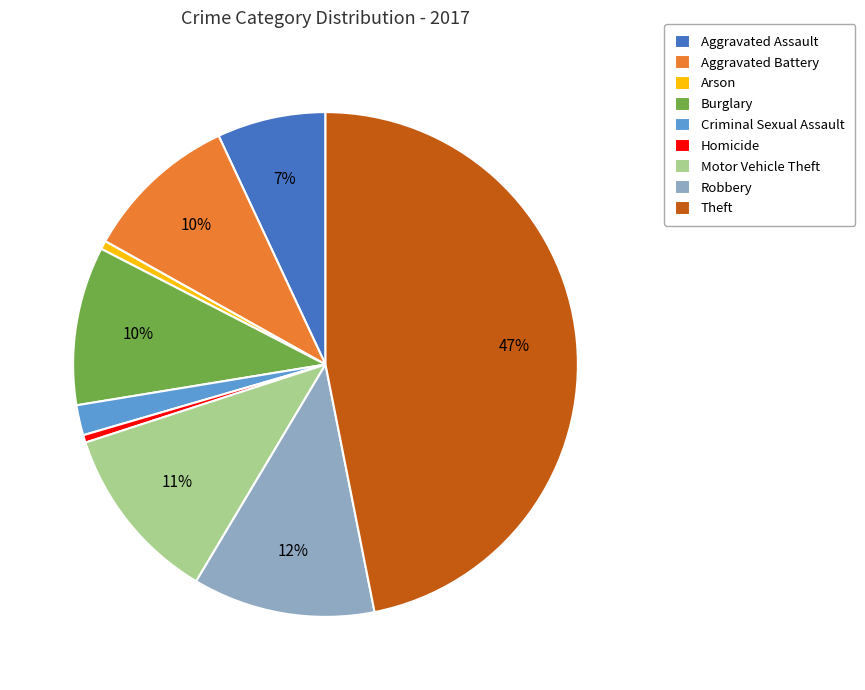

To the nearest percent, what portion does Criminal Sexual Assault represent?

2%